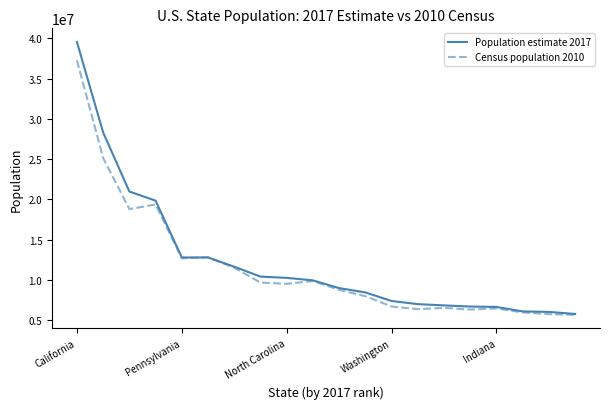

How many lines are shown in the chart?

2